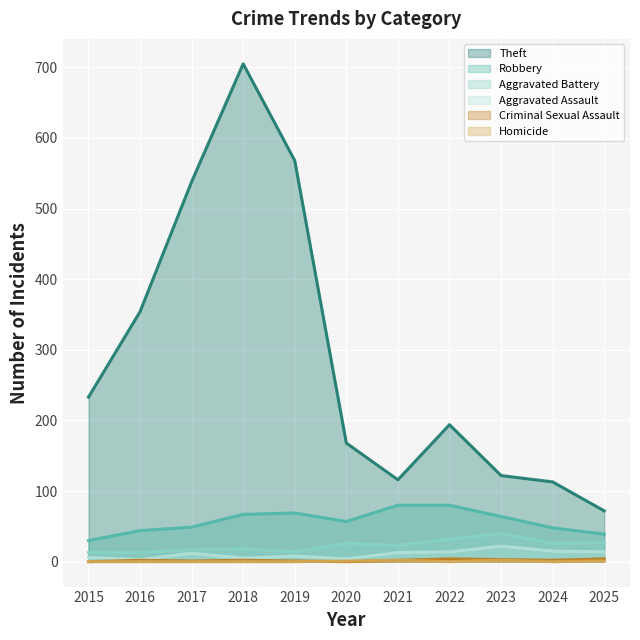

What is the difference between the Aggravated Assault values at 2023 and 2022?

8